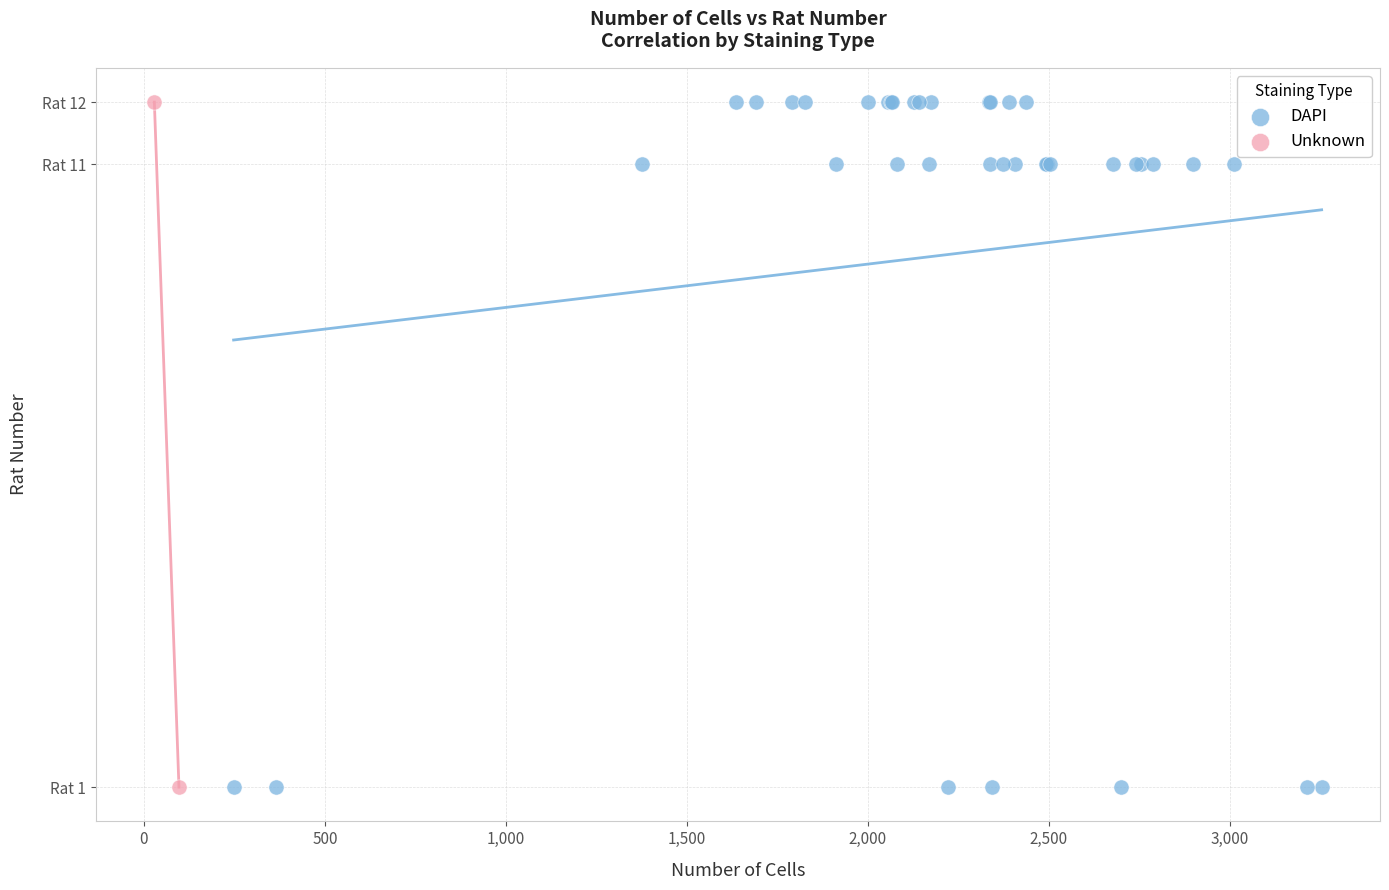

What are all the series names shown in the legend?

DAPI, Unknown